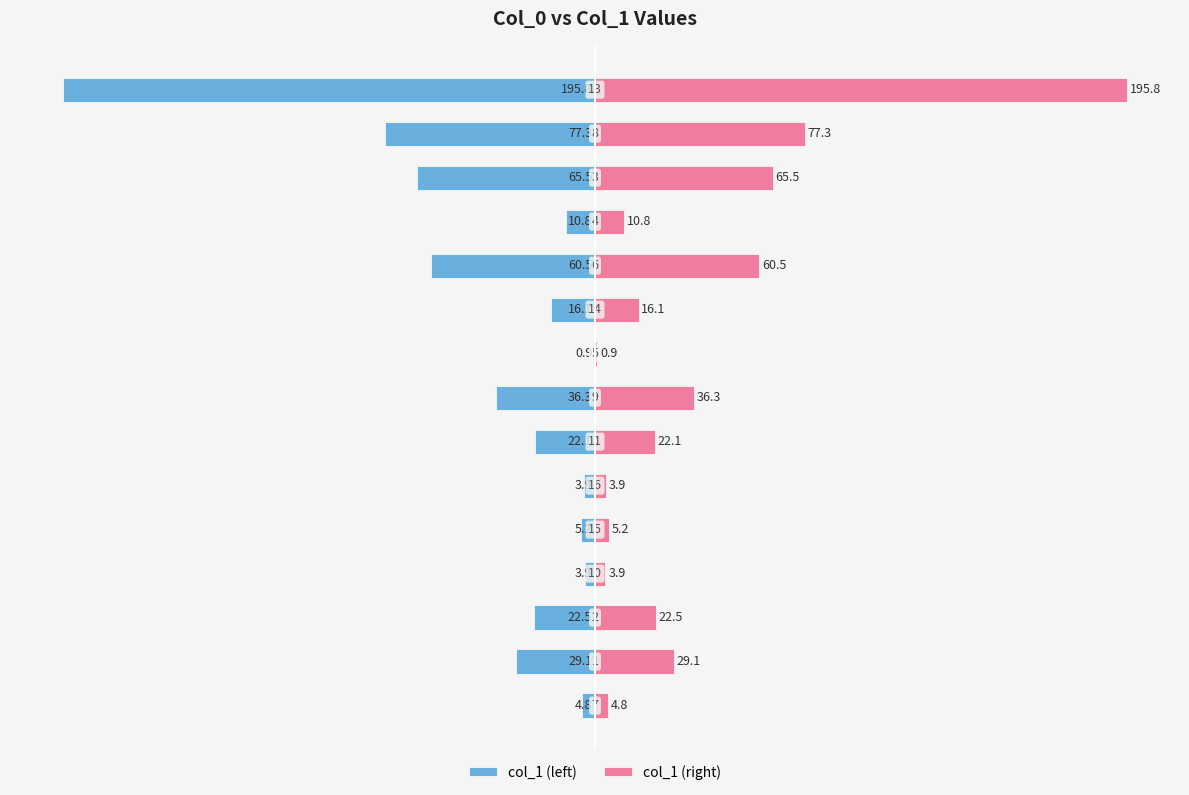

Are the bars grouped side by side (vs. stacked)?

Yes